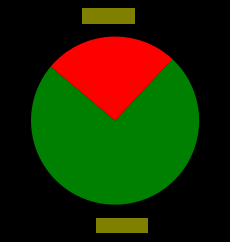

Does any single category account for the majority?

Yes